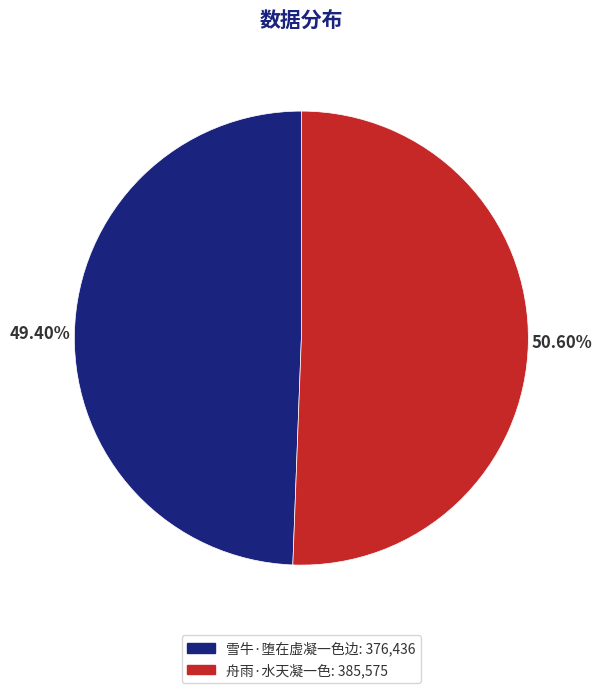

To the nearest percent, what percentage of the pie is 舟雨·水天凝一色?

51%